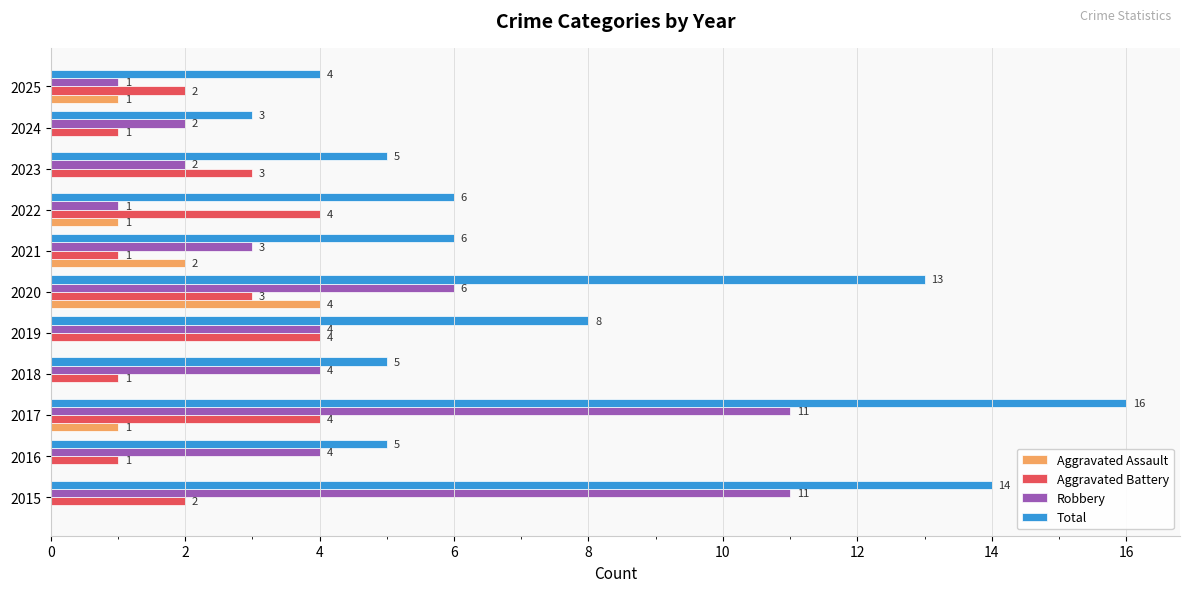

What is the average value of the Robbery series?

4